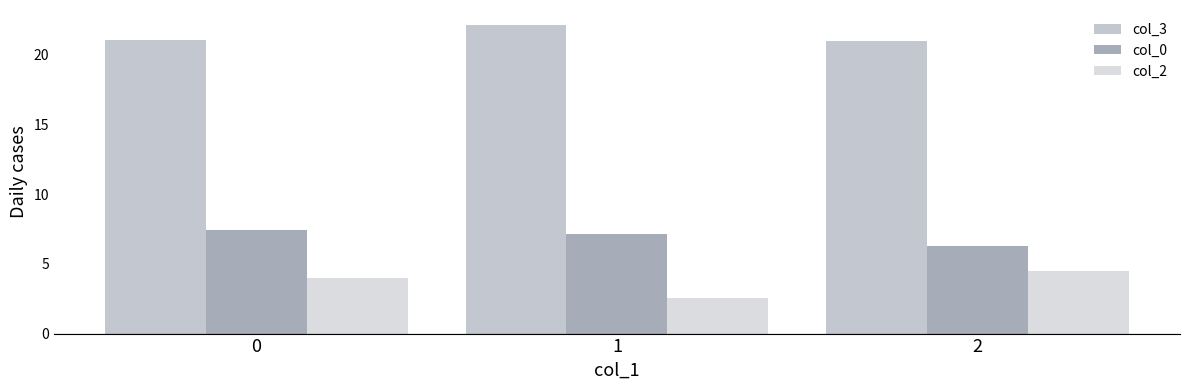

What is the difference between the col_3 values at 1 and 0?

1.0